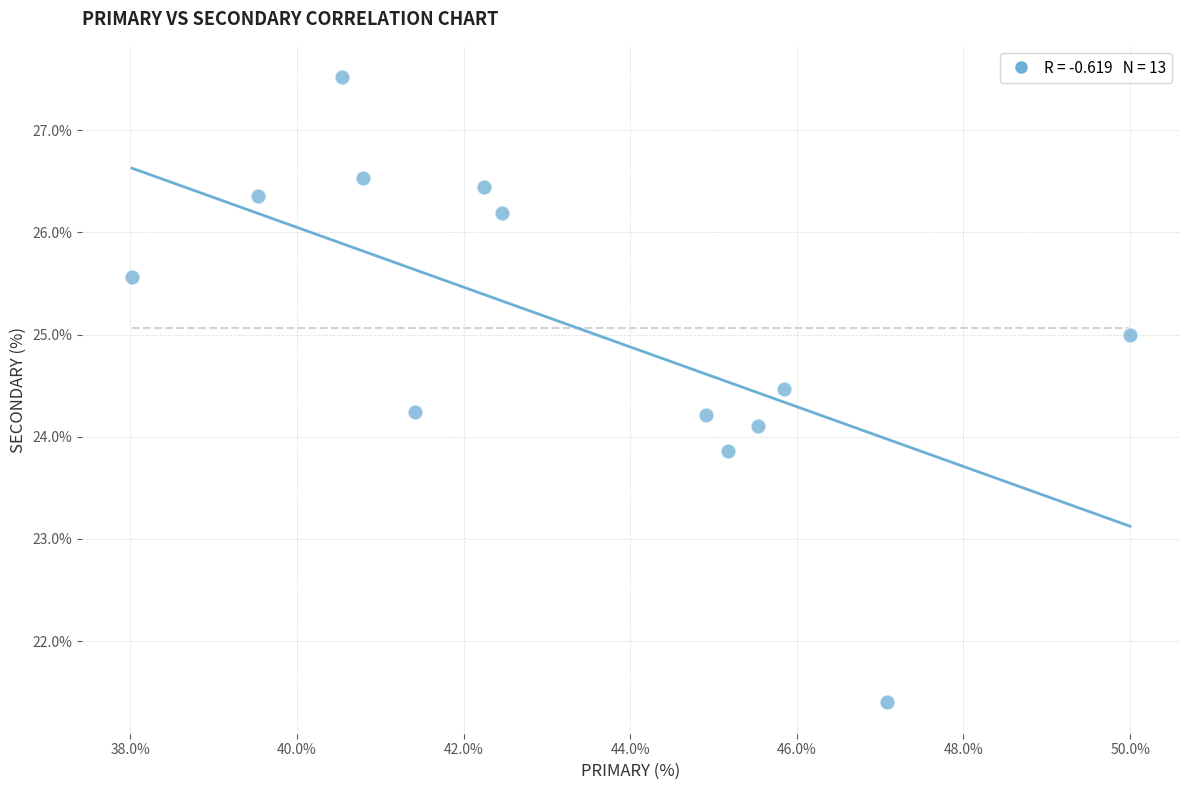

What is the range of X values (max minus min)?

12.0